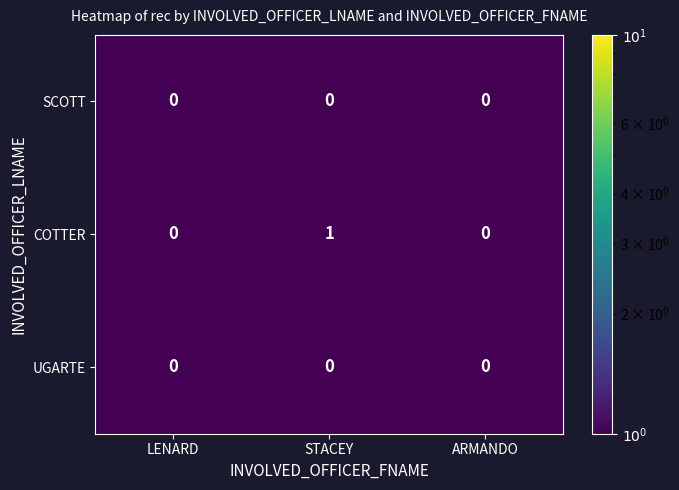

Which series changed the most between STACEY and ARMANDO?

COTTER